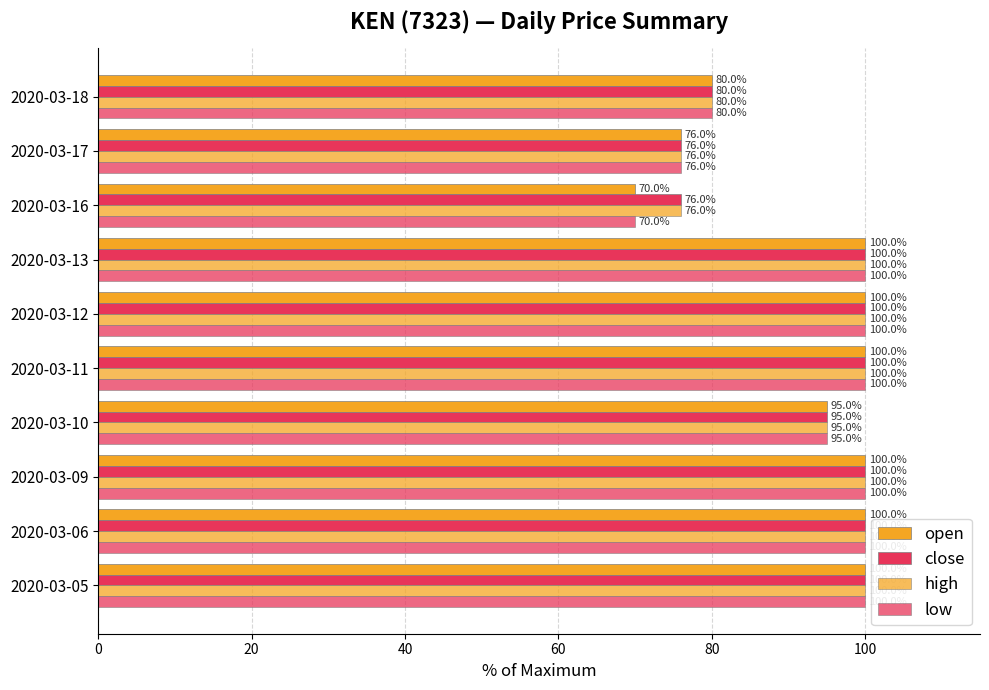

How many data points does each series have?

10